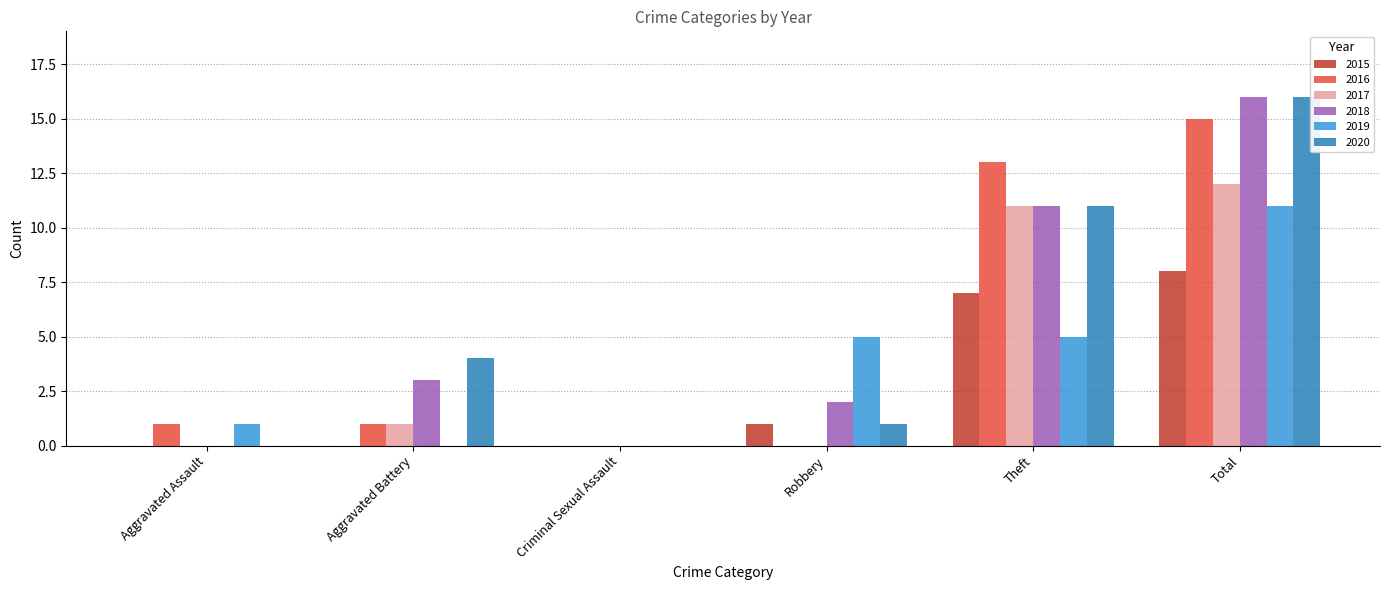

Count the number of categories in the chart.

6